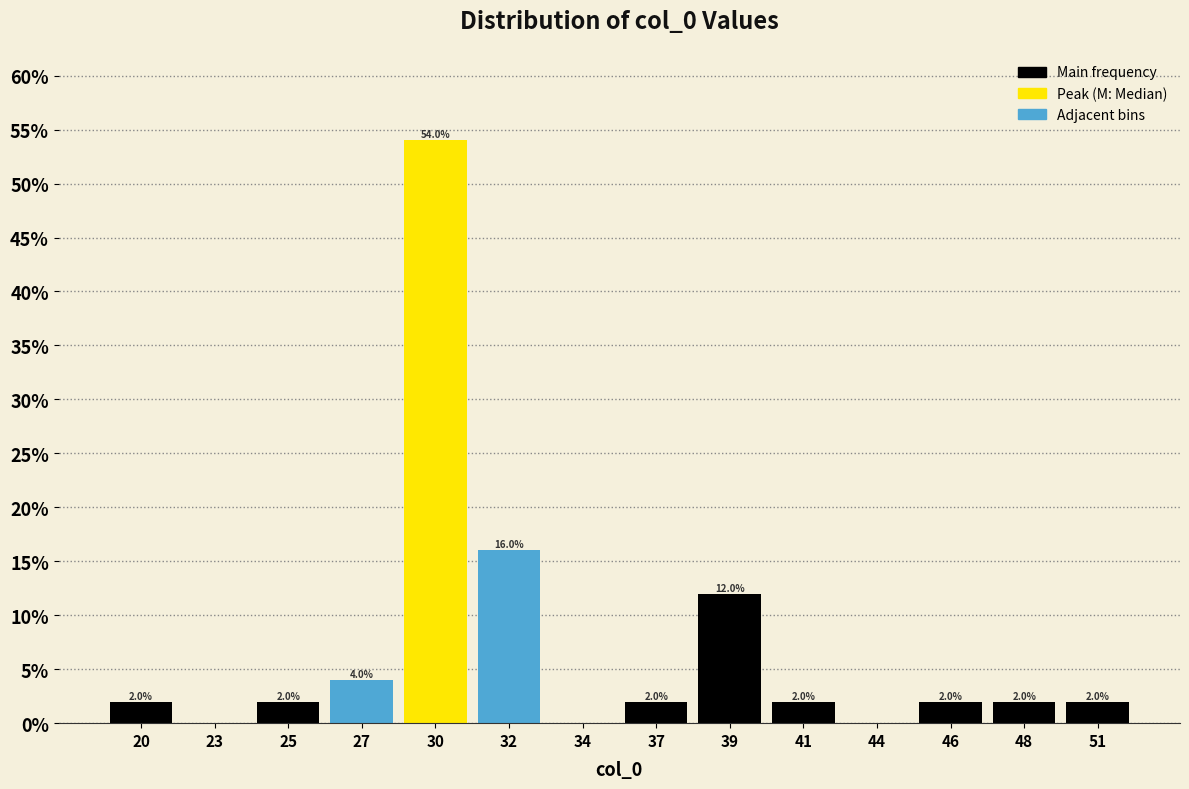

Reading left to right, what are all the values shown in this chart?

20=2	23=0	25=2	27=4	30=54	32=16	34=0	37=2	39=12	41=2	44=0	46=2	48=2	51=2